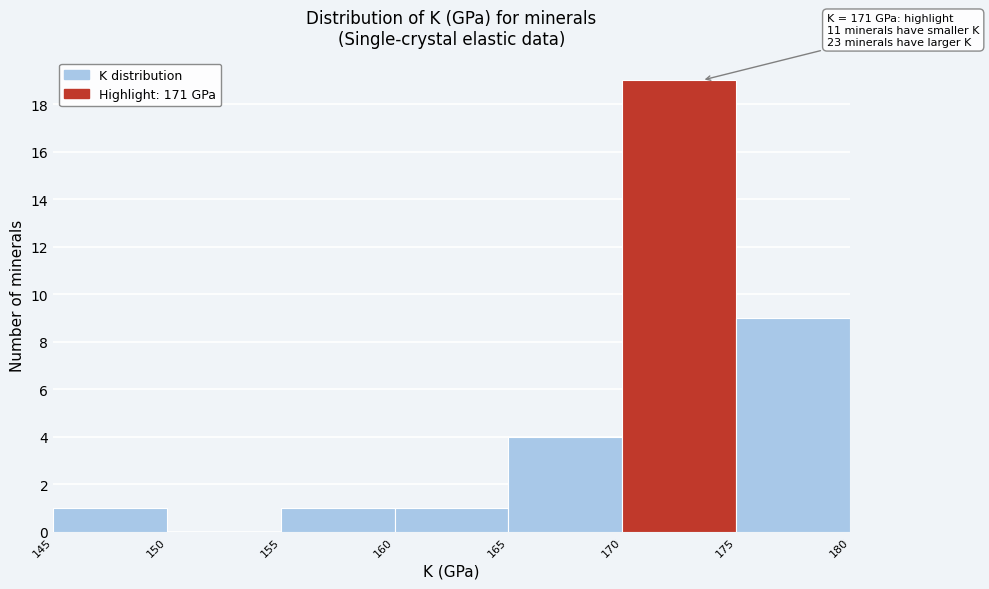

Over which range of the x-axis is the bar tallest?

170 to 175